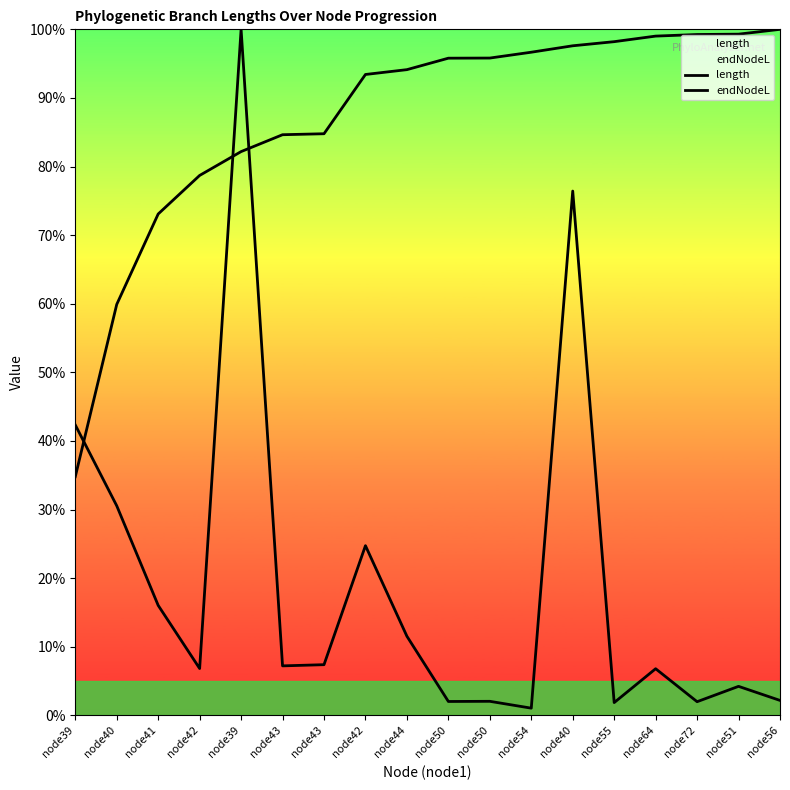

What is the label of the 14th point from the right?

node39